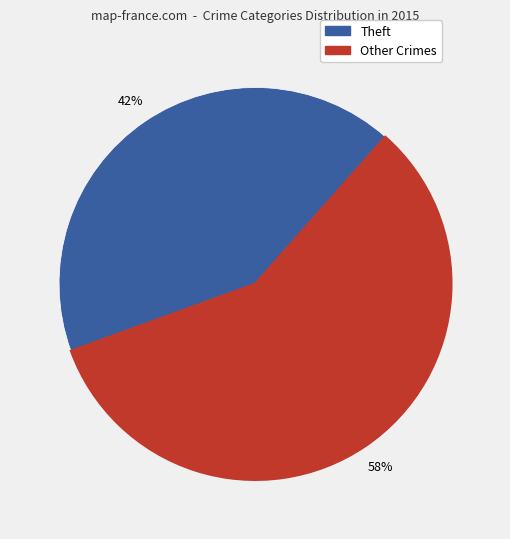

To the nearest percent, what is the average slice percentage?

50%